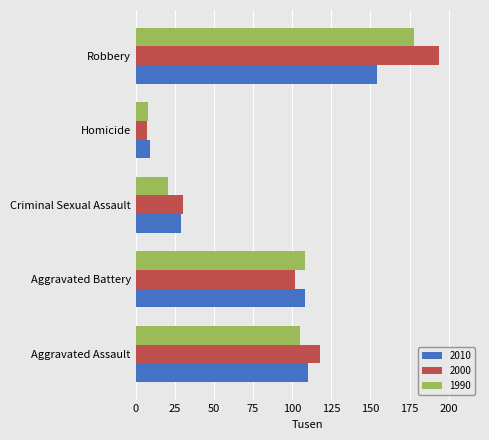

What is the spread (max minus min) of values at Aggravated Battery?

6